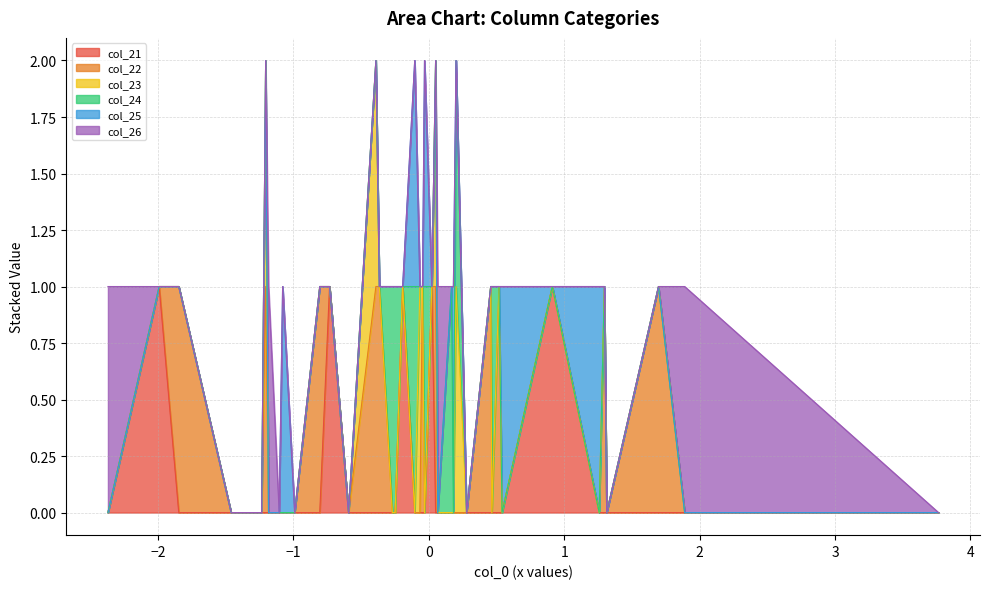

How many col_21 values are between 0 and 1?

40